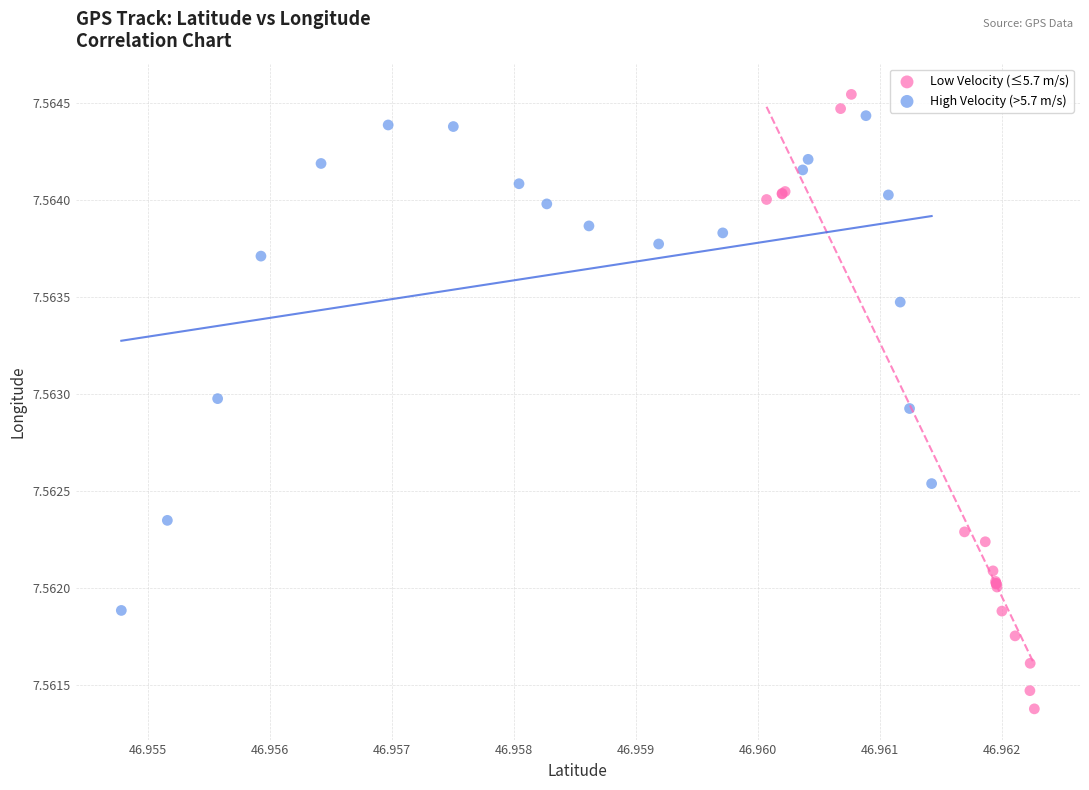

Which series reaches the maximum Y coordinate?

Low Velocity (≤5.7 m/s)